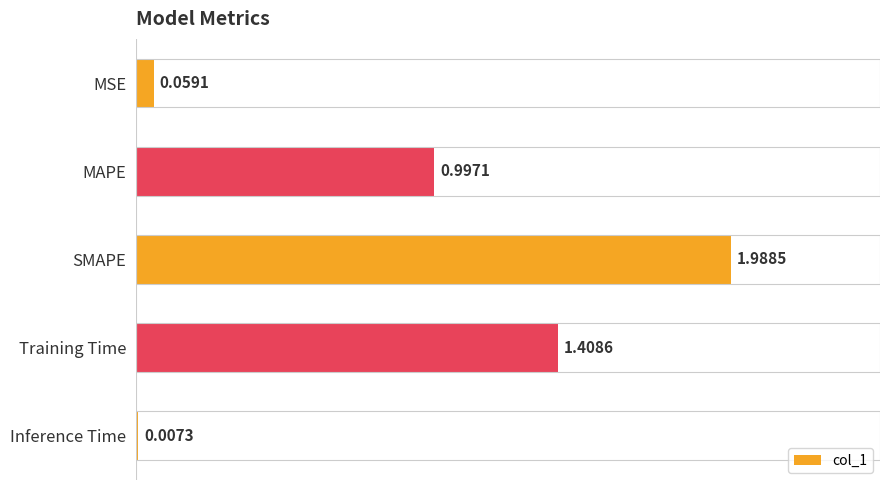

What is the sum of all values?

4.5